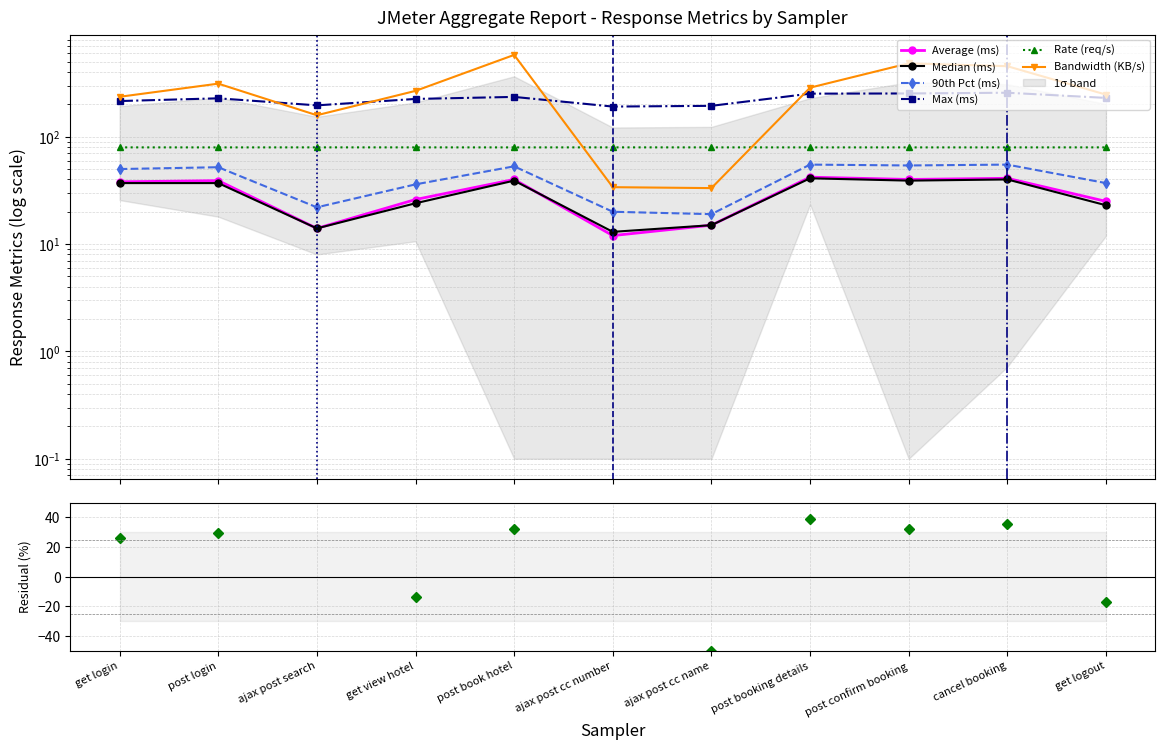

Read the aggregate_report_rate value at post confirm booking.

79.6